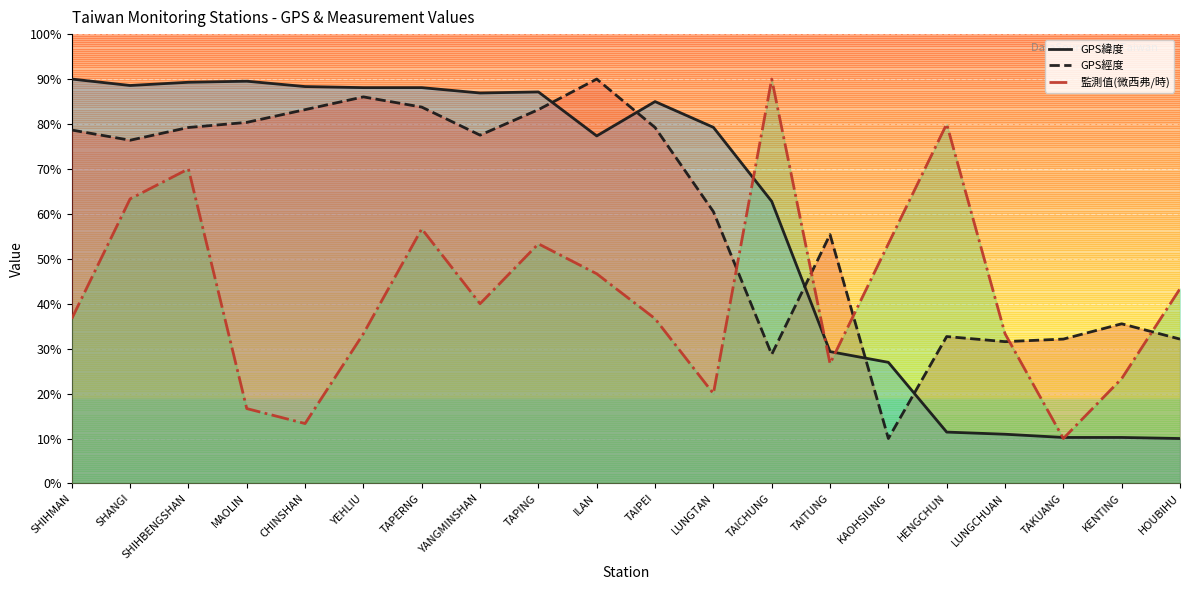

What is the label of the 5th point from the left?

CHINSHAN